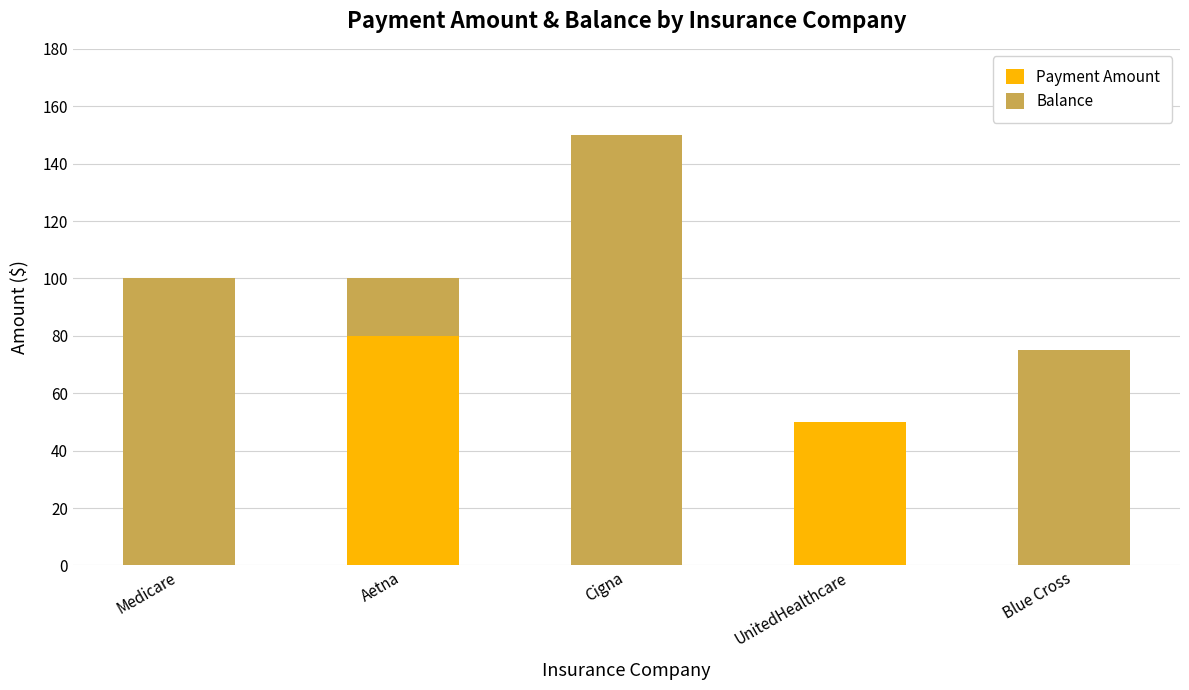

At which label is Payment Amount closest to 40?

UnitedHealthcare